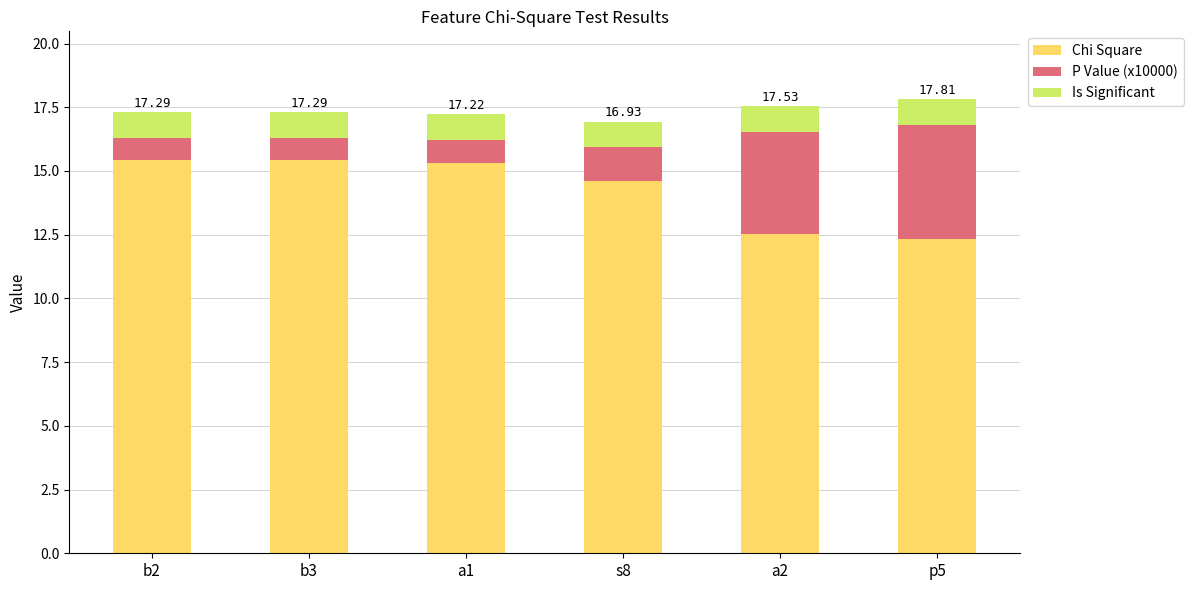

What is the sum of all Chi Square values?

85.6